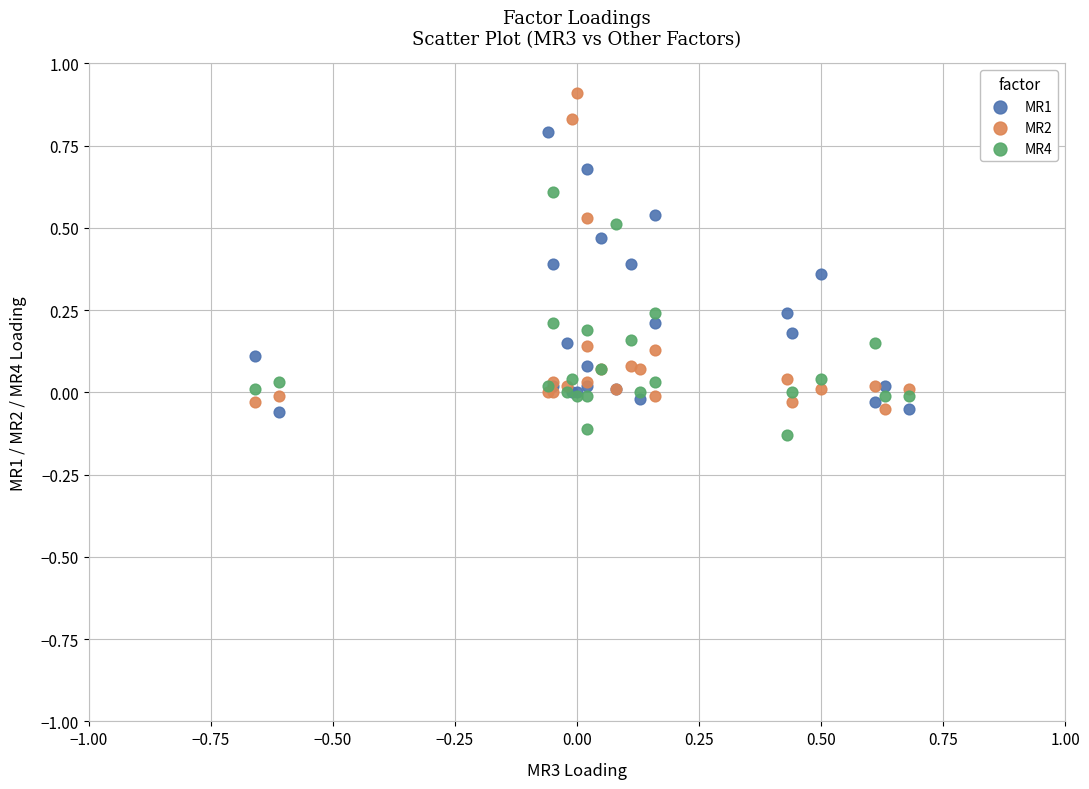

Which series contains the highest Y value?

MR2